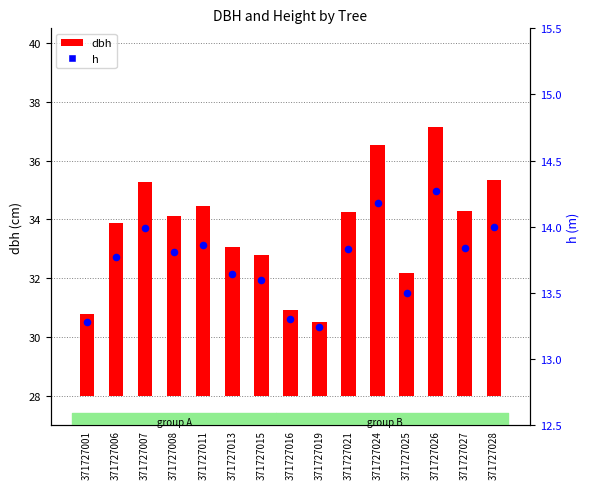

Which series has the largest Y range (max minus min)?

dbh